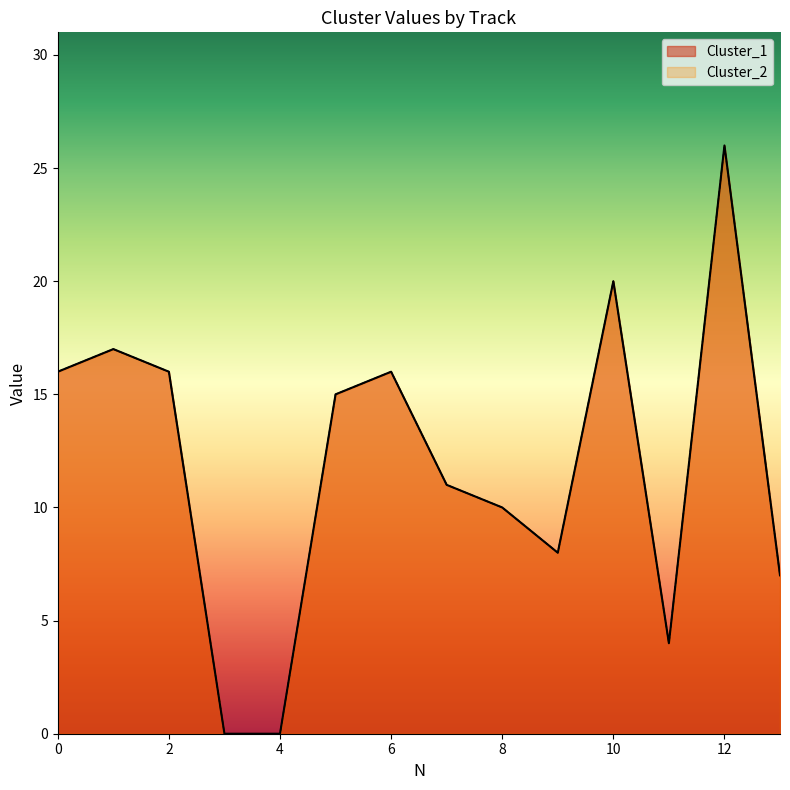

True or false: Cluster_2 and Cluster_1 intersect in this chart.

False